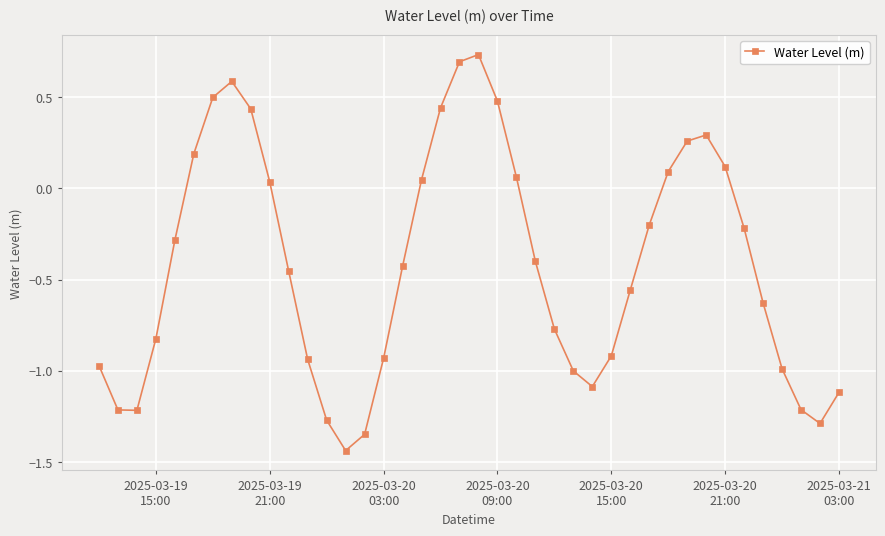

What is the difference between the maximum and second lowest values?

2.1